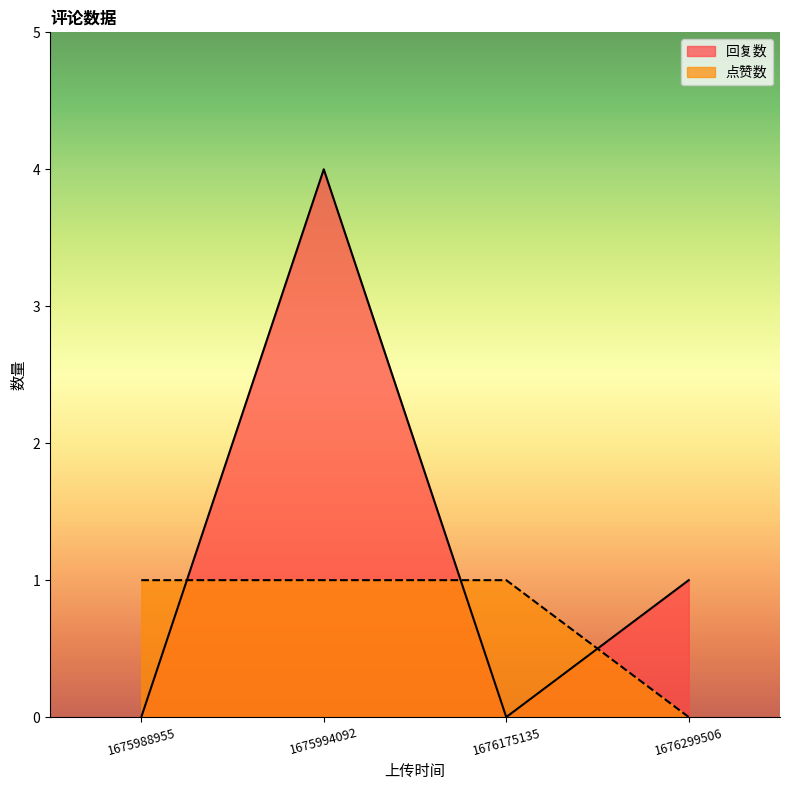

True or false: 回复数 has more than 2 points higher than both neighbors.

False